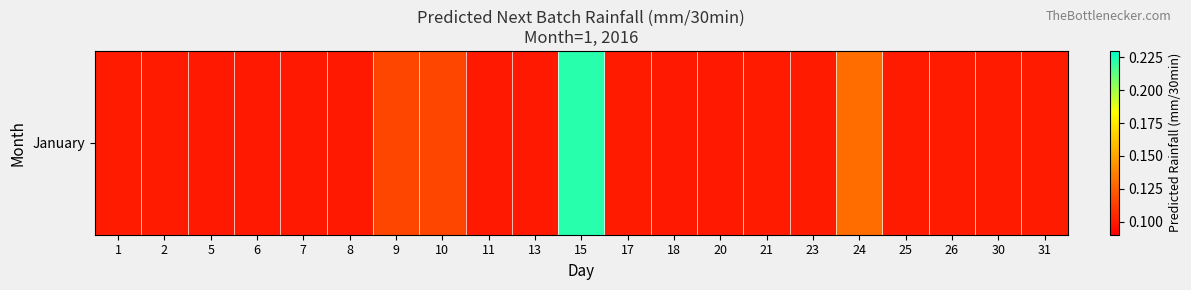

Rank the categories by value from lowest to highest.

13, 11, 18, 20, 6, 8, 7, 5, 26, 21, 2, 25, 30, 23, 17, 1, 31, 9, 10, 24, 15